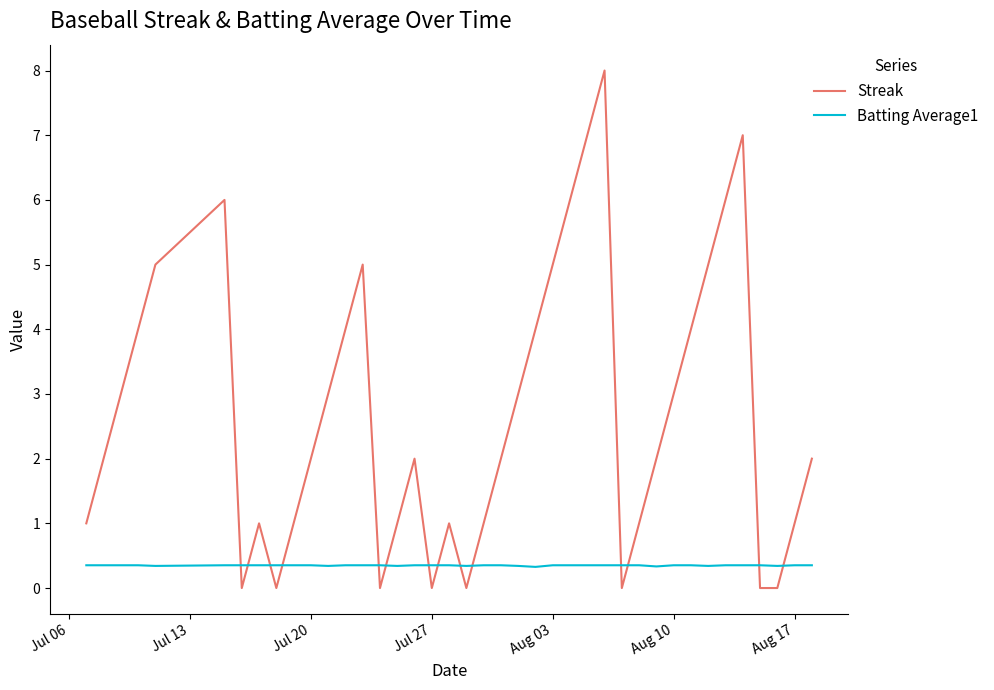

List the series in order of their overall mean, highest first.

Streak, Batting Average1